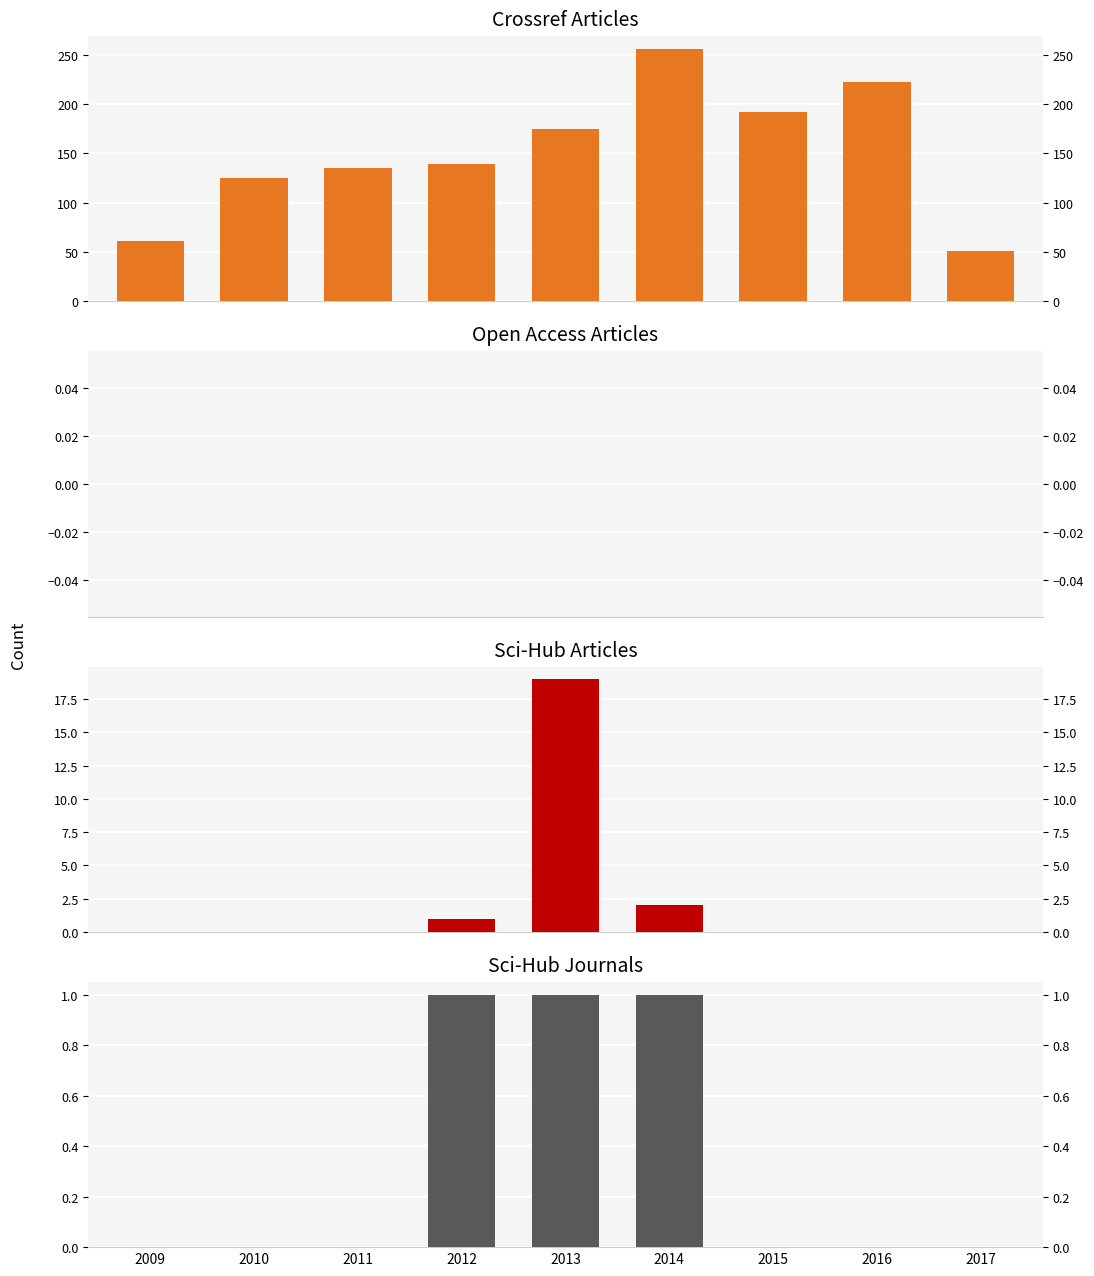

Between 2015 and 2009, which is larger?

2015